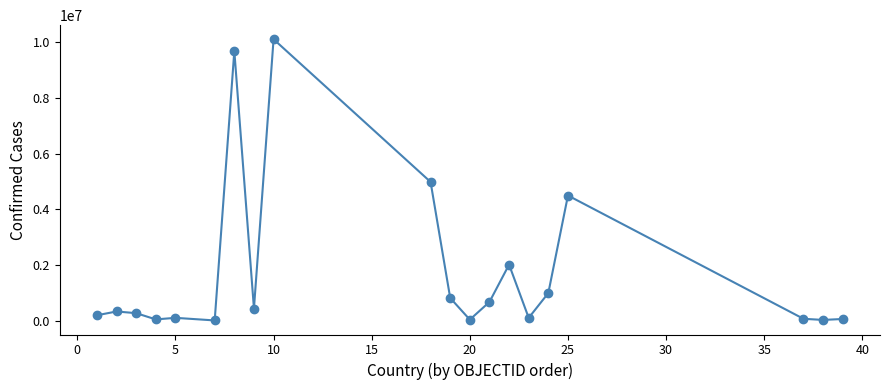

What is the difference between the second highest and second lowest values?

9662371